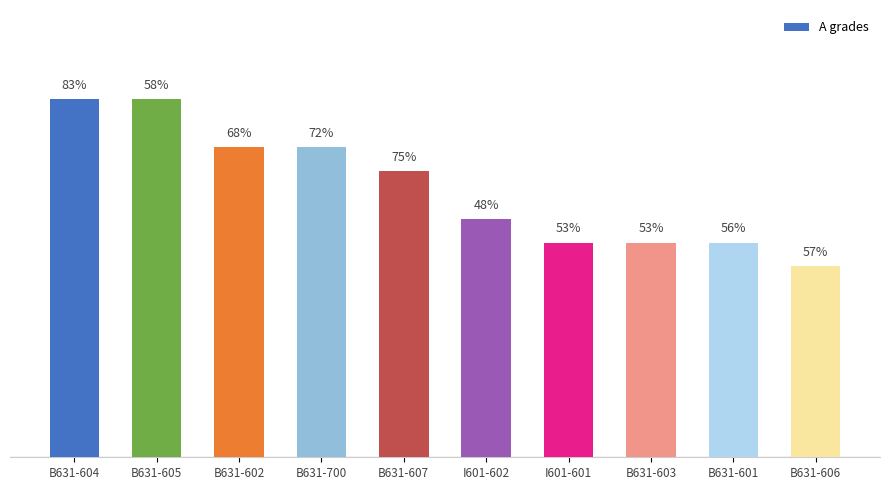

Does the chart contain any negative values?

No